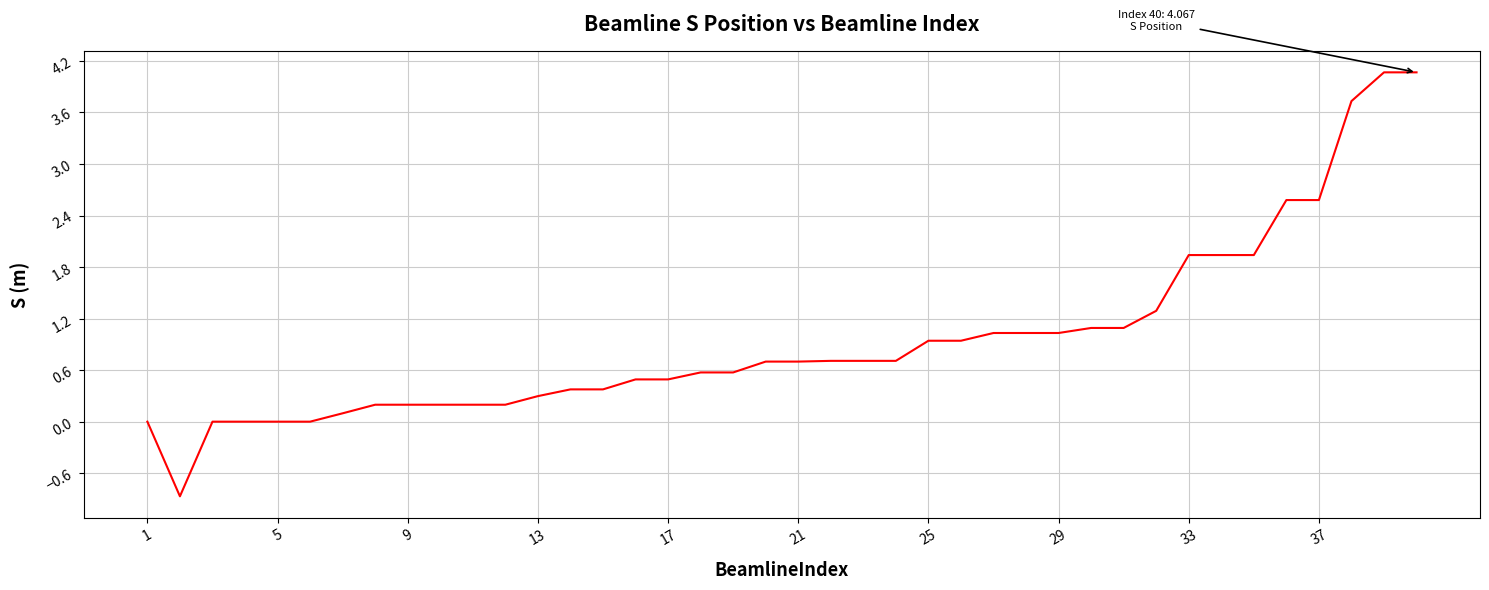

What is the minimum value shown in the chart?

-0.9